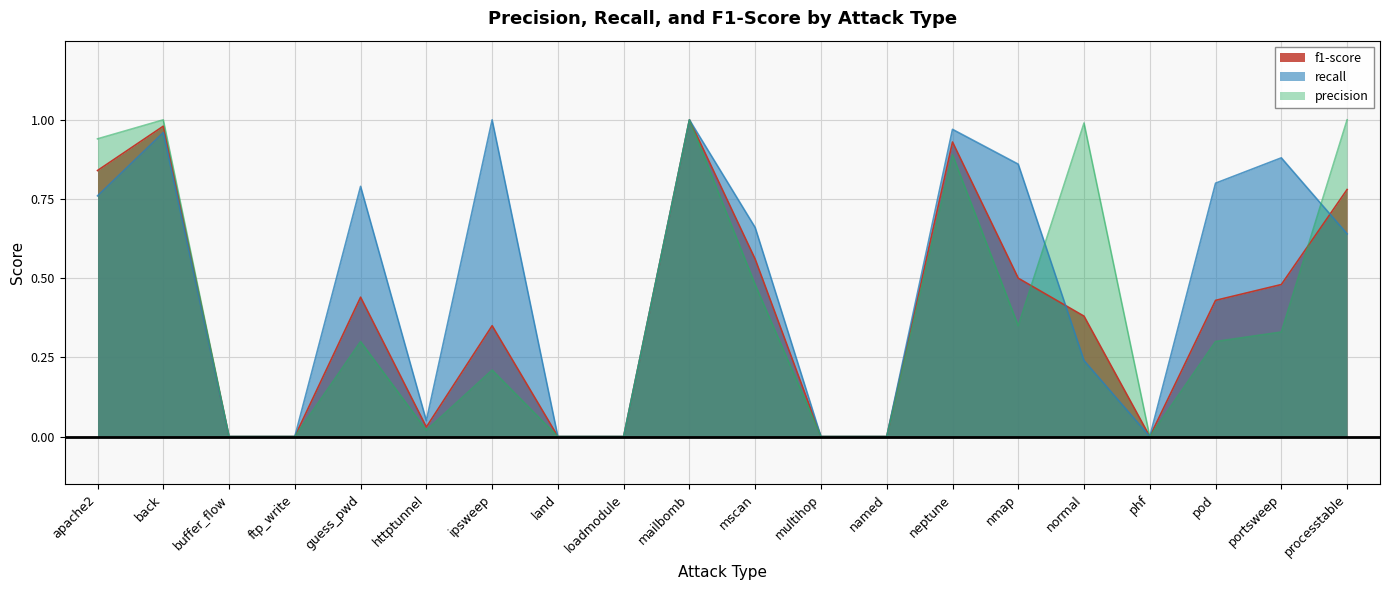

At loadmodule, list the series in order from smallest to largest.

f1-score, recall, precision